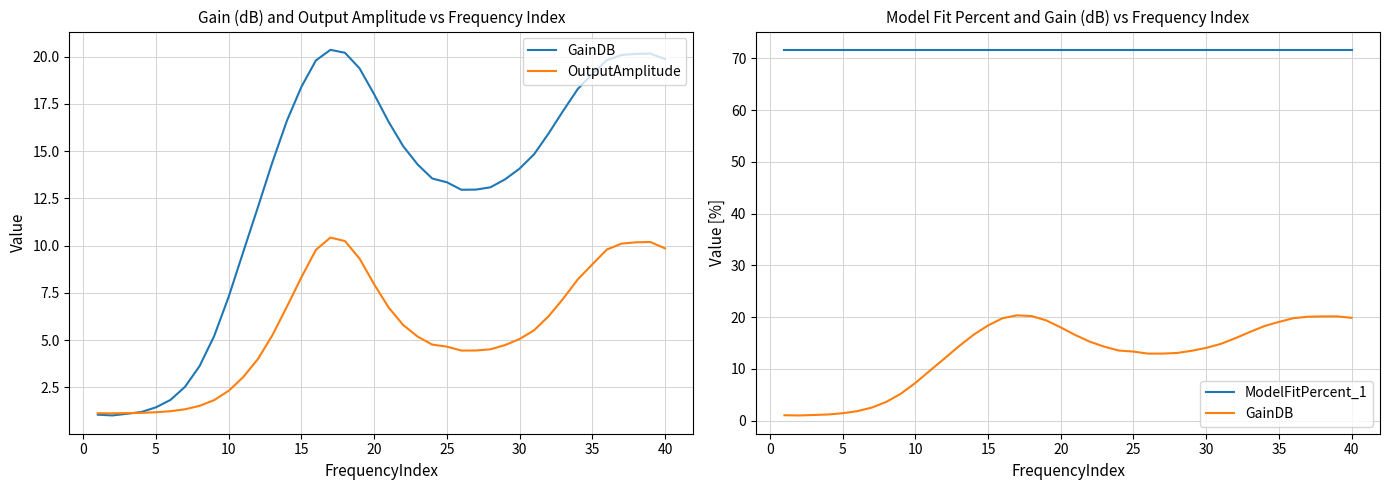

True or false: ModelFitPercent_1 has a value of 40.7 at 25.

False